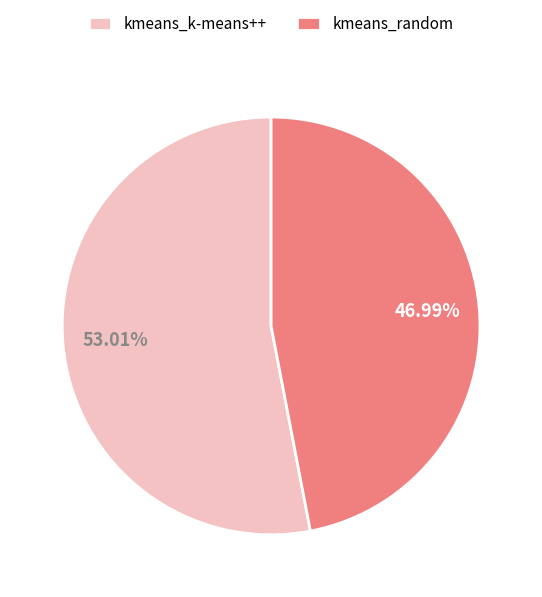

To the nearest percent, what is the combined percentage of kmeans_random and kmeans_k-means++?

100%